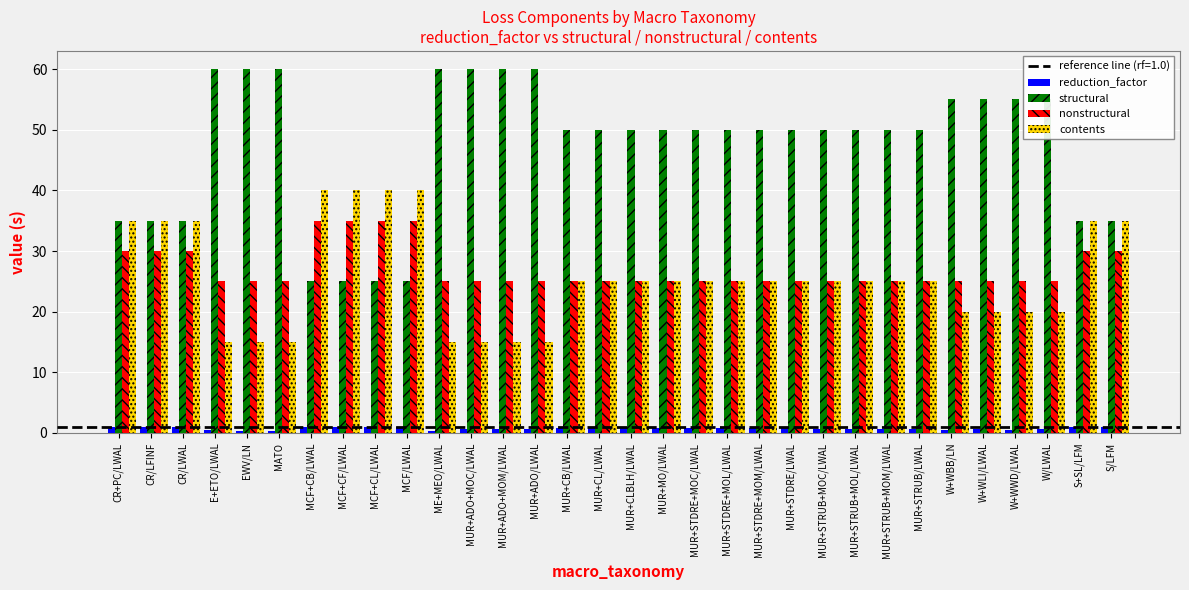

Is the value of reduction_factor at W+WWD/LWAL greater than the value of structural at MUR+CL/LWAL?

No